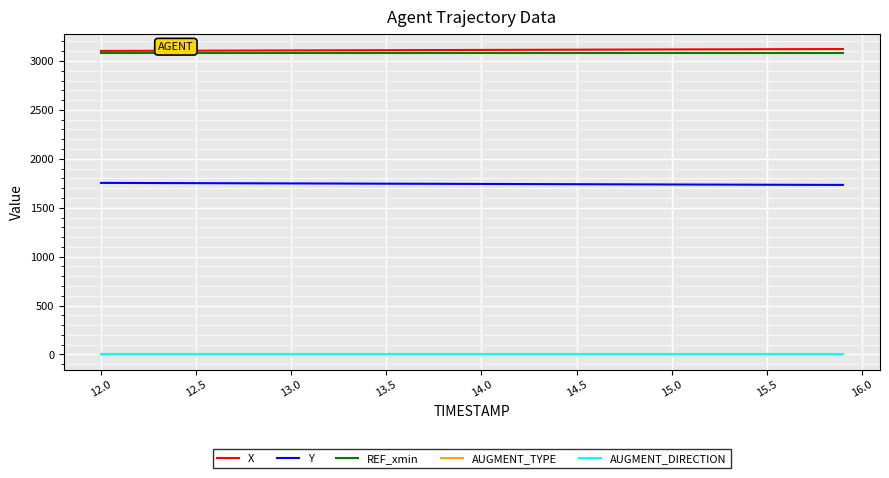

Is this an area chart (filled region under the line)?

No